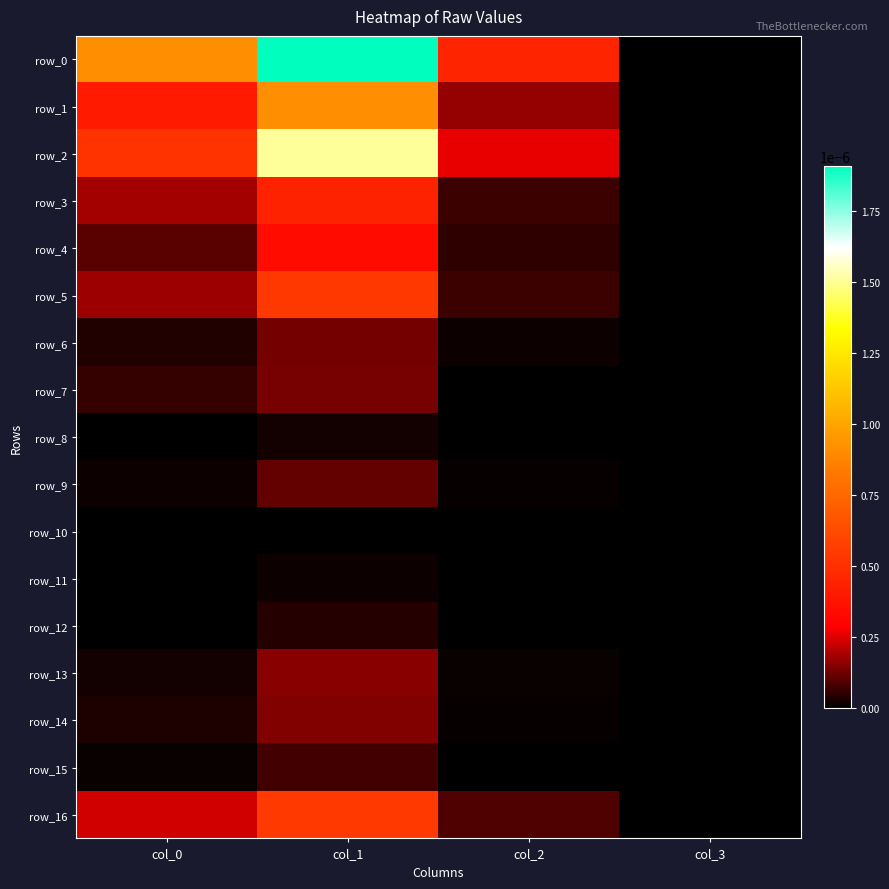

The value of row_13 at col_1 is 0.0. True or false?

False